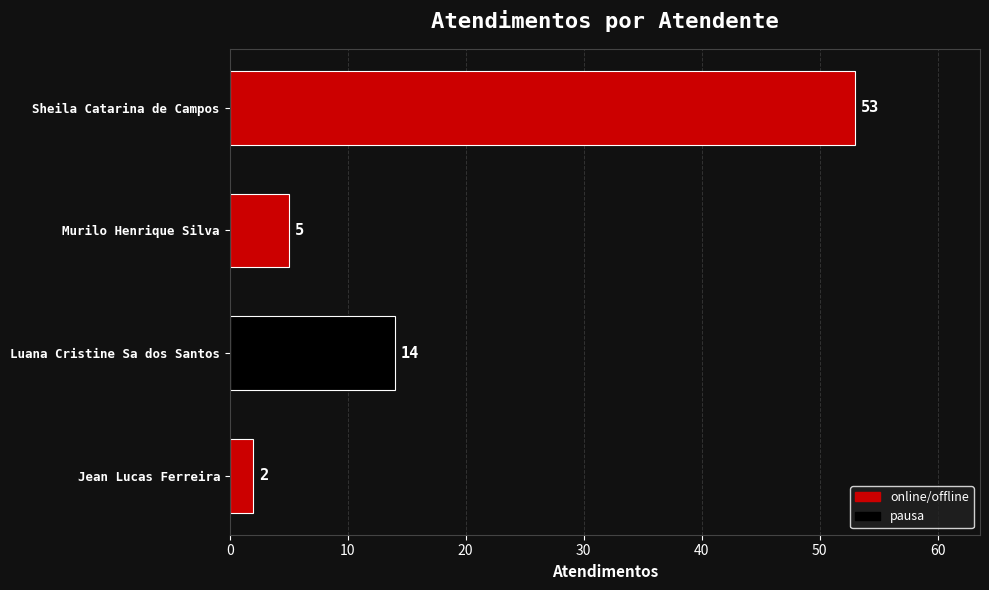

What is the sum of the values at Jean Lucas Ferreira and Sheila Catarina de Campos?

55